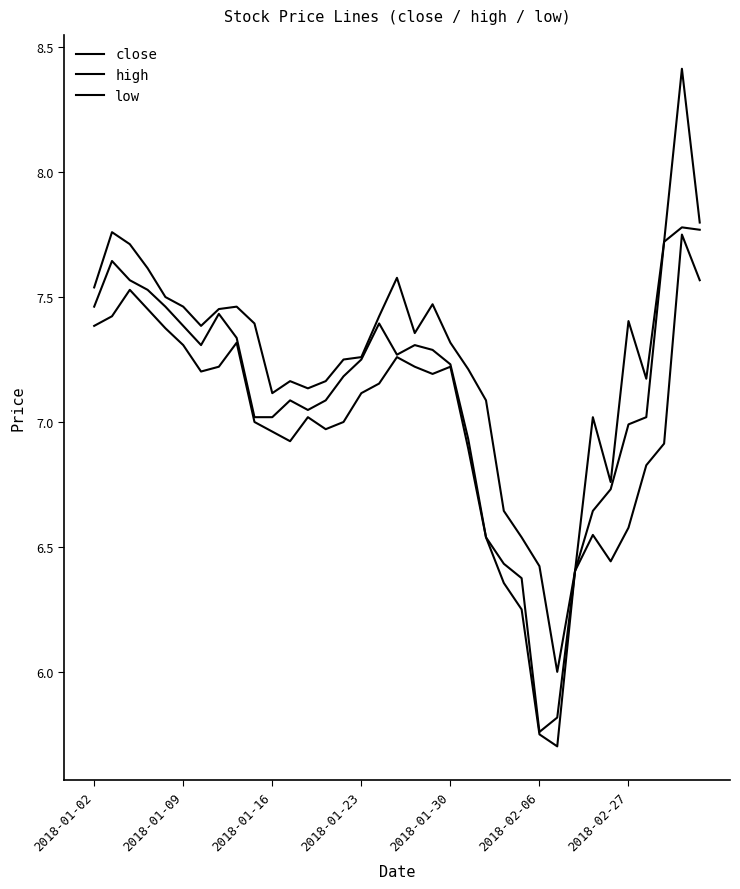

Is this an area chart (filled region under the line)?

No